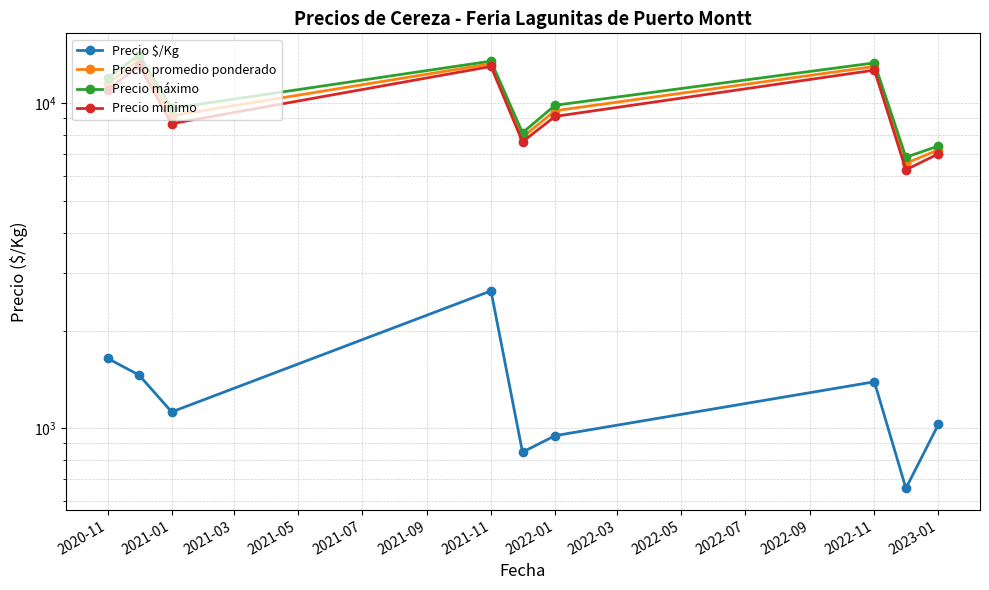

List the series in order of their peak value, lowest first.

Precio $/Kg, Precio mínimo, Precio promedio ponderado, Precio máximo